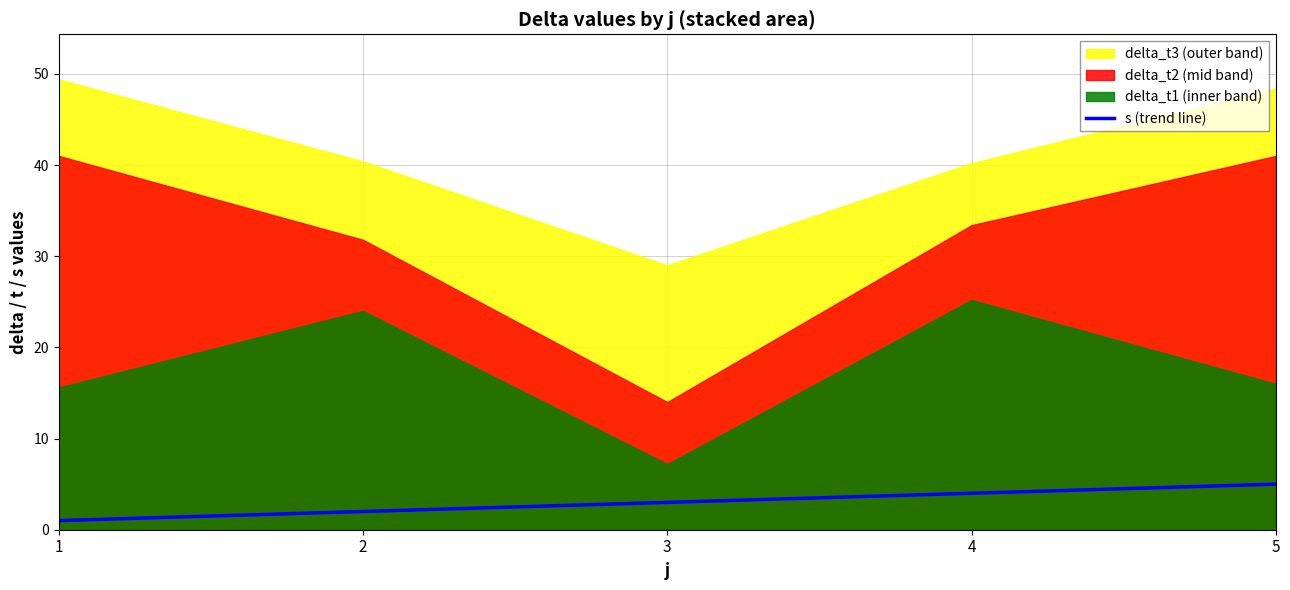

Is it true that the value at 2 is 3?

False